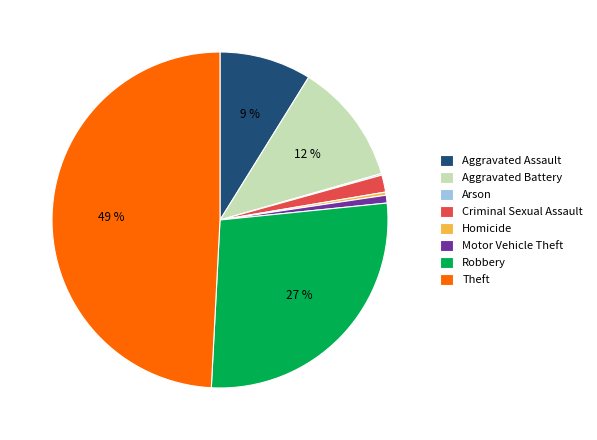

Is it true that Criminal Sexual Assault is 2% of the pie?

True